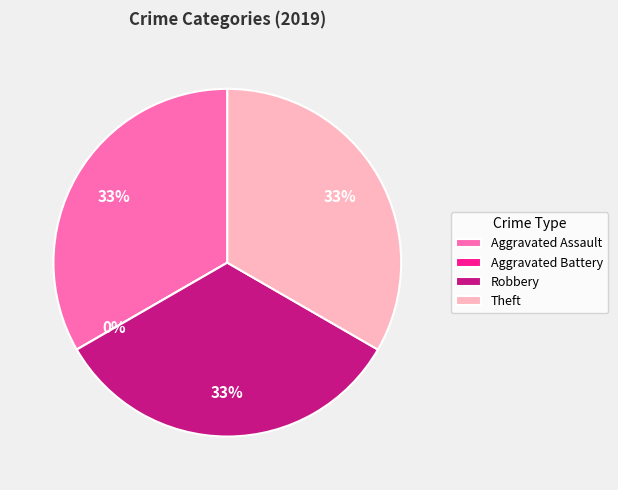

Rank the categories by value from lowest to highest.

Aggravated Battery, Aggravated Assault, Robbery, Theft